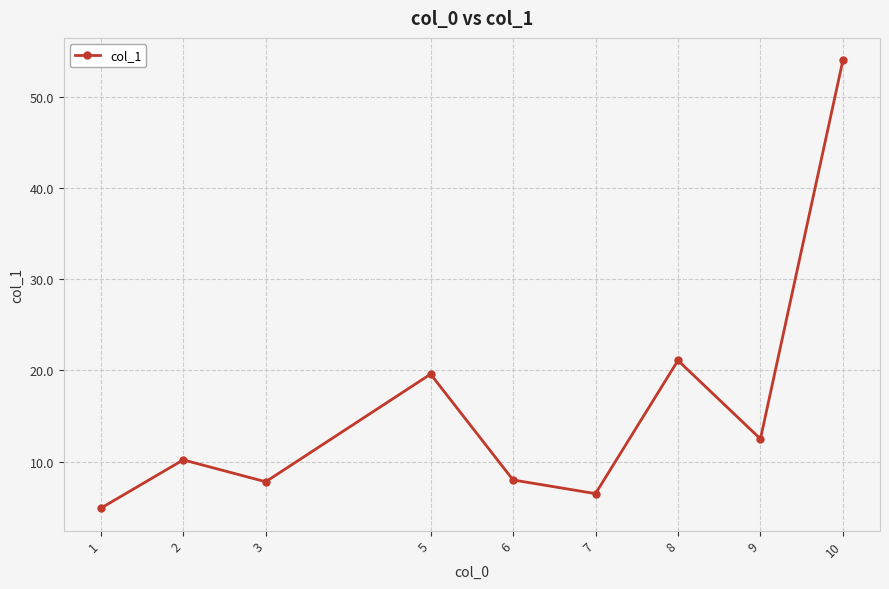

Count the number of values greater than 10.

5